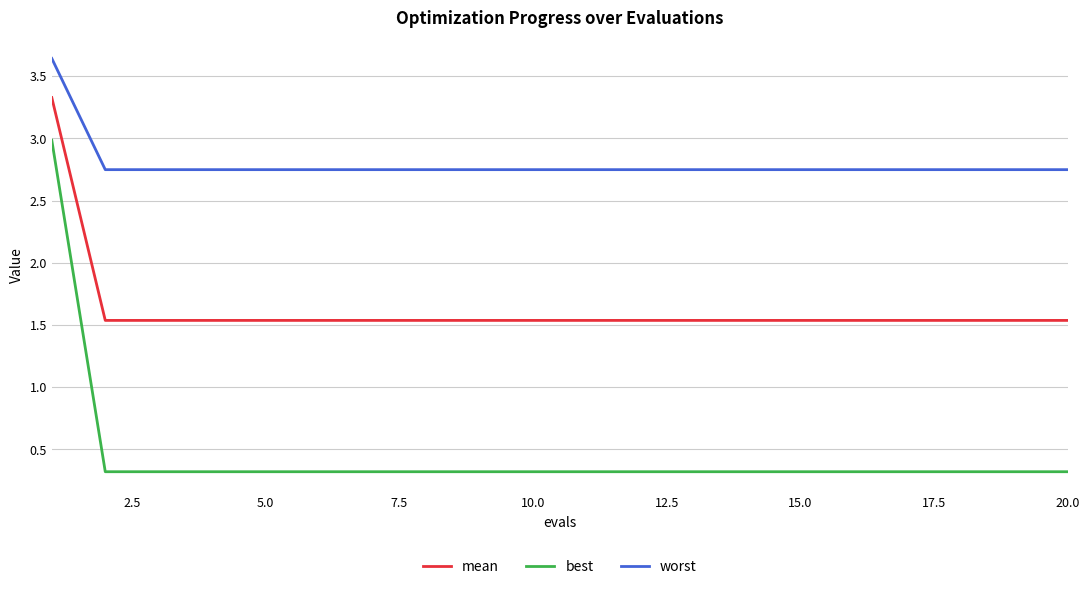

What is the maximum value for best?

3.0